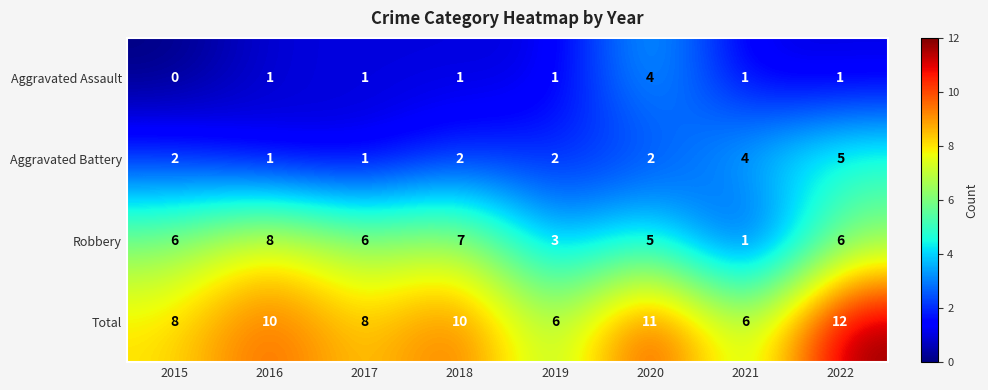

At 2018, list the series in order from smallest to largest.

Aggravated Assault, Aggravated Battery, Robbery, Total